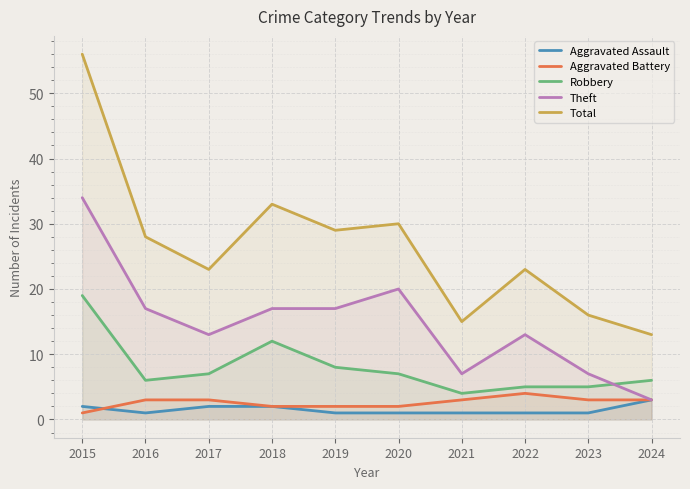

True or false: Aggravated Battery and Aggravated Assault intersect in this chart.

True